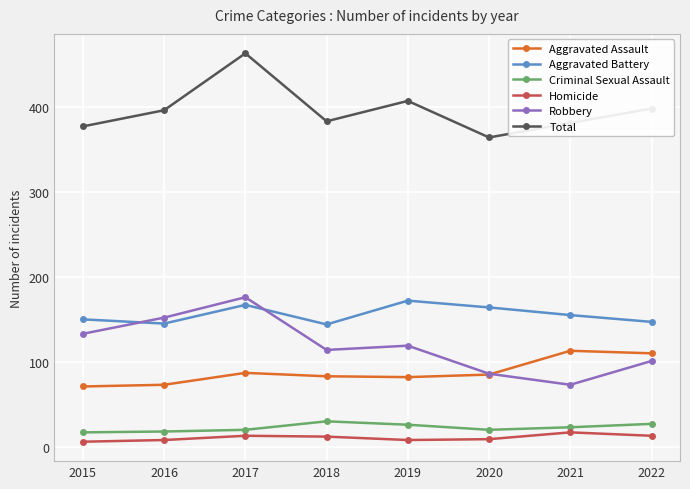

What is the difference between the Homicide values at 2019 and 2015?

2